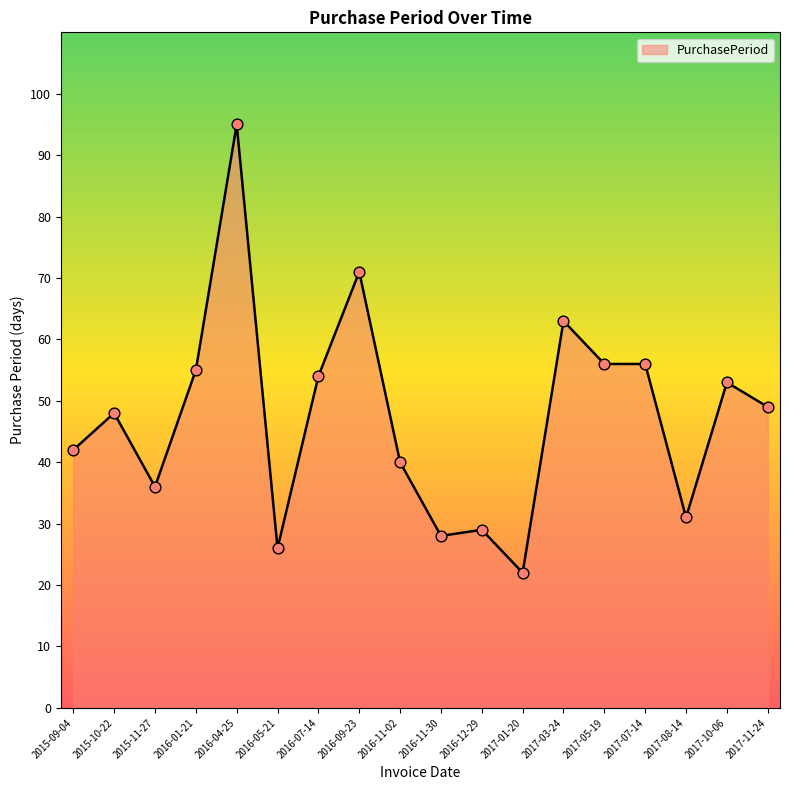

Approximately how many times larger is the value at 2016-07-14 compared to 2017-08-14?

1.7